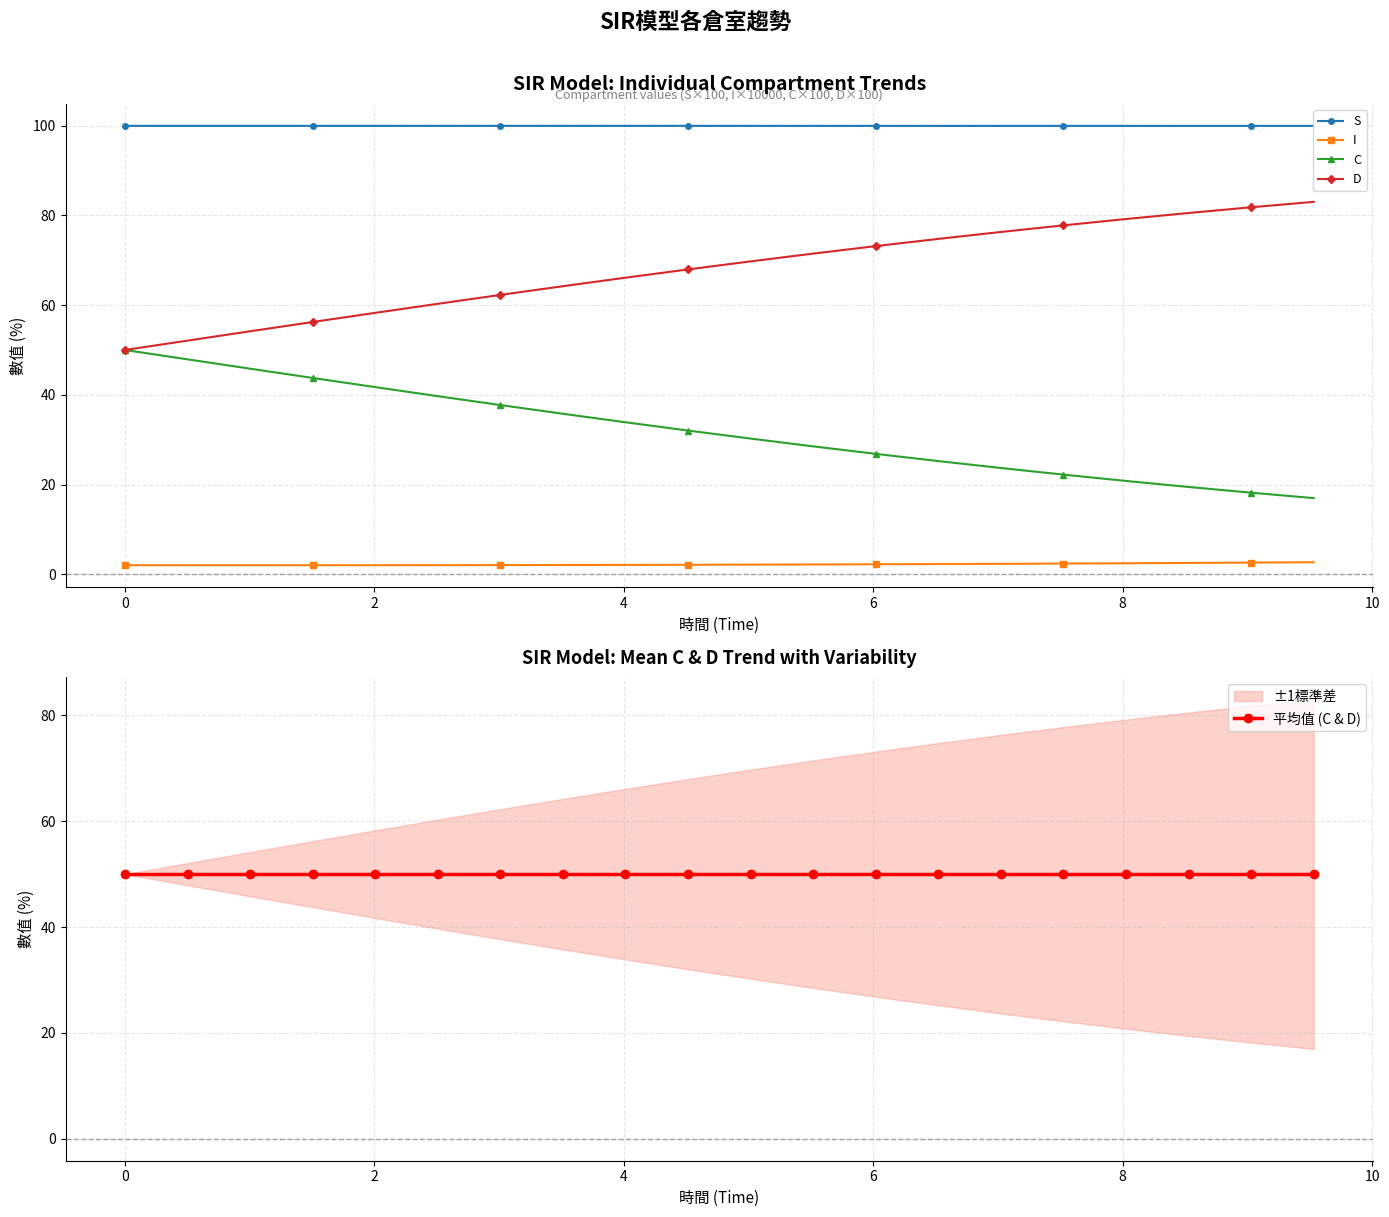

Reading right to left, extract all data points from this chart.

S: 100.0	100.0	100.0	100.0	100.0	100.0	100.0	100.0	100.0	100.0	100.0	100.0	100.0	100.0	100.0	100.0	100.0	100.0	100.0	100.0
I: 2.7	2.6	2.5	2.4	2.4	2.3	2.3	2.2	2.2	2.1	2.1	2.1	2.0	2.0	2.0	2.0	2.0	2.0	2.0	2.0
C: 17.0	18.2	19.5	20.8	22.2	23.7	25.2	26.8	28.5	30.2	32.0	33.9	35.8	37.7	39.7	41.7	43.8	45.8	47.9	50.0
D: 83.0	81.8	80.5	79.2	77.8	76.3	74.8	73.2	71.5	69.8	68.0	66.1	64.2	62.3	60.3	58.3	56.2	54.2	52.1	50.0
平均值 (C & D): 50.0	50.0	50.0	50.0	50.0	50.0	50.0	50.0	50.0	50.0	50.0	50.0	50.0	50.0	50.0	50.0	50.0	50.0	50.0	50.0